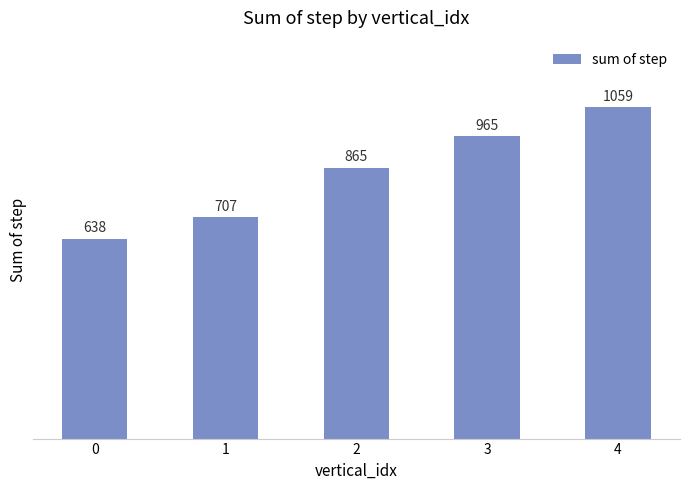

The value at 1 is 432. True or false?

False